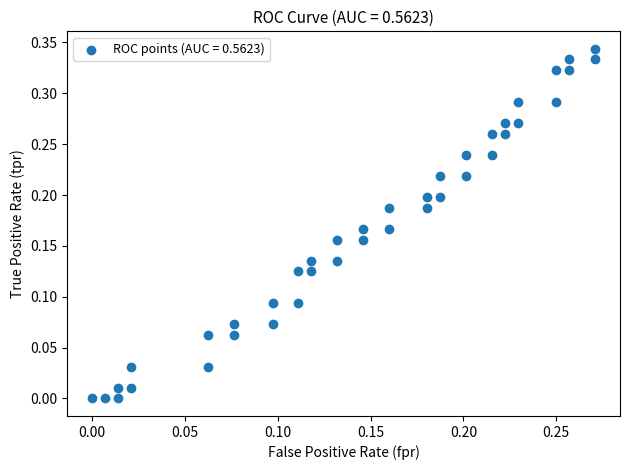

Count the number of points in this scatter plot.

40